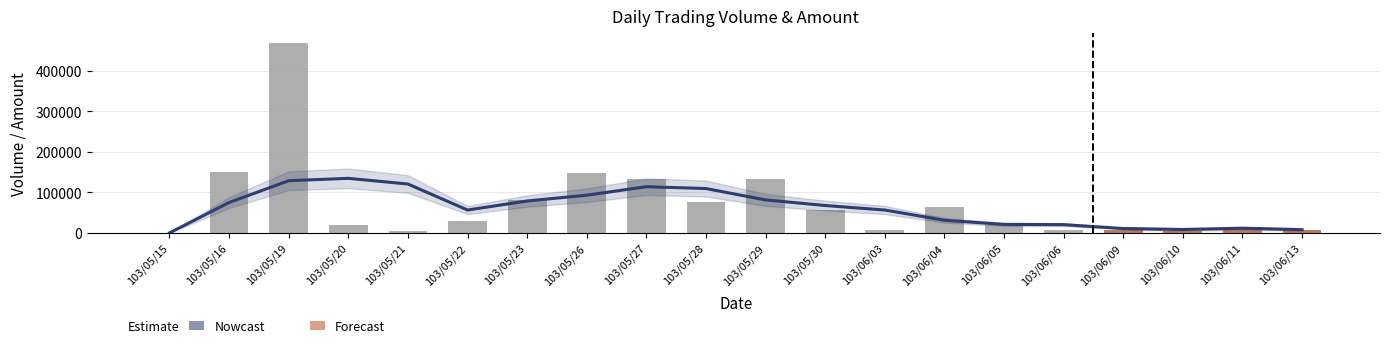

What is the change in value from 103/06/06 to 103/06/09?

-2000